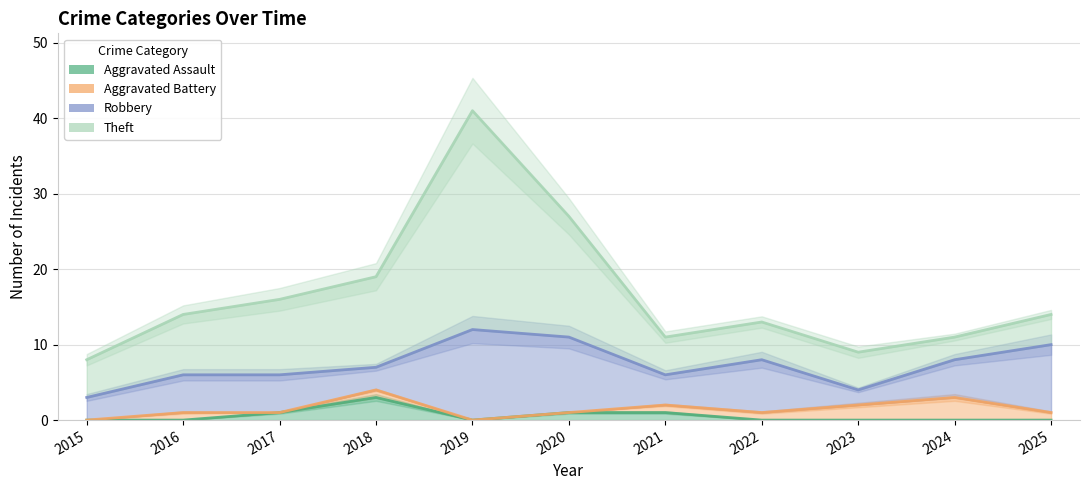

Reading left to right, transcribe all the data shown in this chart.

Aggravated Assault: 0	0	1	3	0	1	1	0	0	0	0
Aggravated Battery: 0	1	0	1	0	0	1	1	2	3	1
Robbery: 3	5	5	3	12	10	4	7	2	5	9
Theft: 5	8	10	12	29	16	5	5	5	3	4